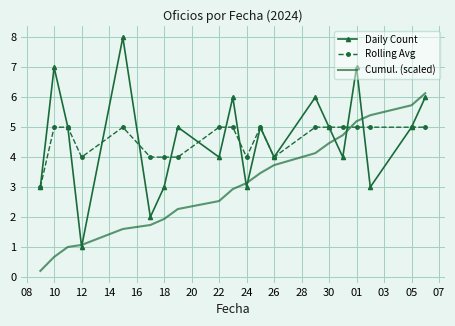

Which series has the largest range (max minus min)?

Daily Count